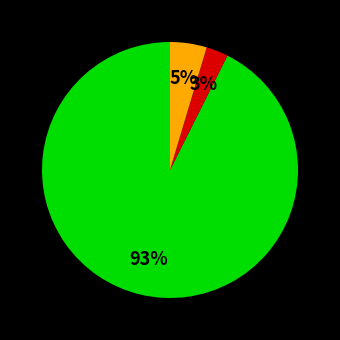

To the nearest percent, what is the average slice percentage?

33%